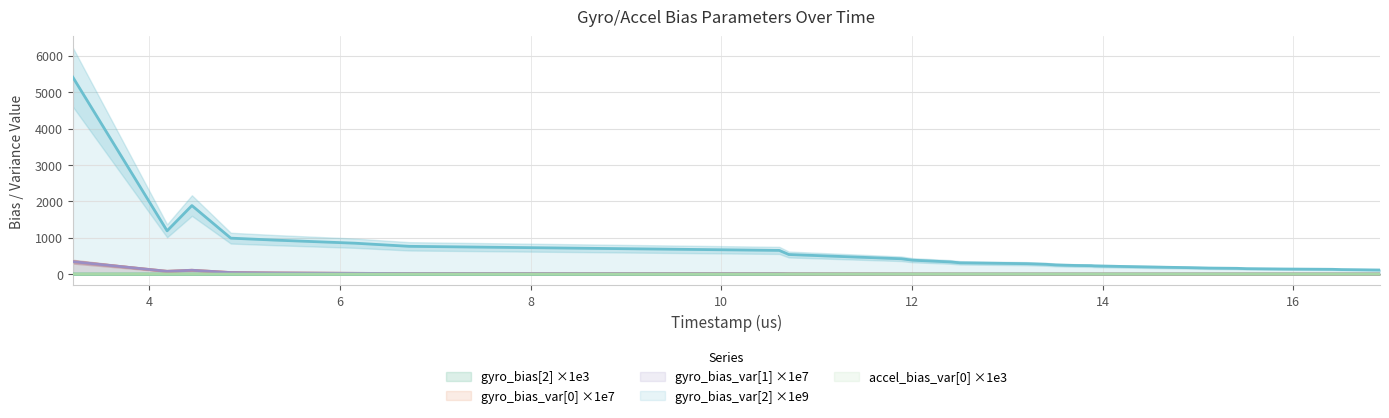

True or false: gyro_bias_variance[0] and gyro_bias_variance[1] intersect in this chart.

True